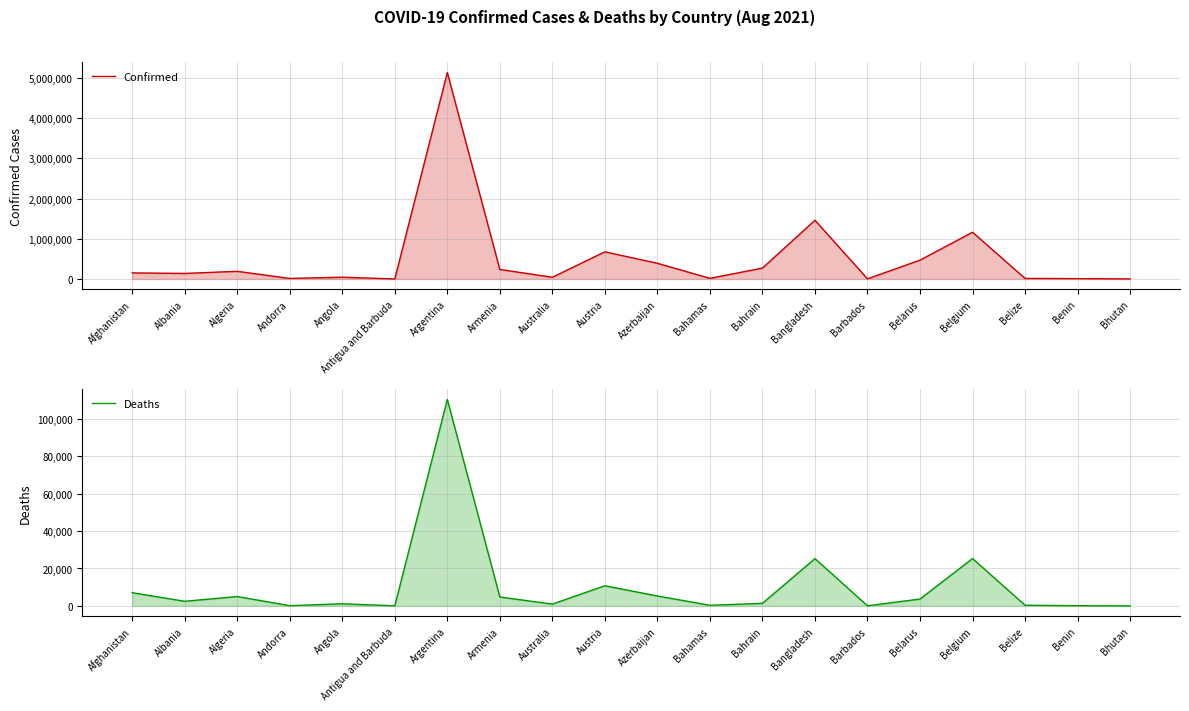

Is it true that Confirmed equals 216245 at Austria?

False